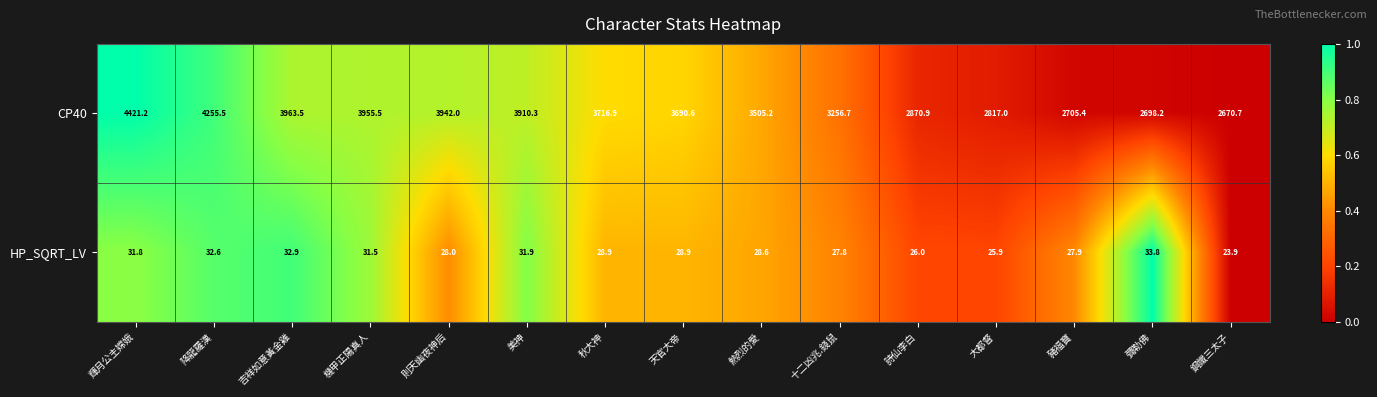

Which series has the widest spread of values?

CP40